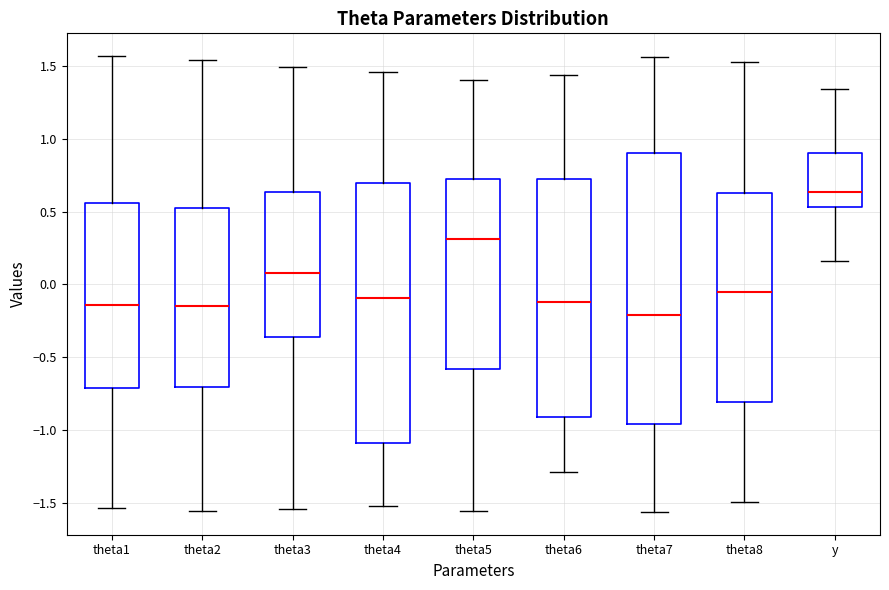

Reading left to right, read every box against the y-axis: the position of its median line, the range the box covers, and the ends of its whiskers. The values are not printed on the chart, so give them approximately, as read against the axis.

theta1: median -0.15, box -0.70 to 0.55, whiskers -1.55 to 1.55
theta2: median -0.15, box -0.70 to 0.50, whiskers -1.55 to 1.55
theta3: median 0.10, box -0.35 to 0.65, whiskers -1.55 to 1.50
theta4: median -0.10, box -1.10 to 0.70, whiskers -1.50 to 1.45
theta5: median 0.30, box -0.60 to 0.75, whiskers -1.55 to 1.40
theta6: median -0.10, box -0.90 to 0.70, whiskers -1.30 to 1.45
theta7: median -0.20, box -0.95 to 0.90, whiskers -1.55 to 1.55
theta8: median -0.05, box -0.80 to 0.65, whiskers -1.50 to 1.55
y: median 0.65, box 0.55 to 0.90, whiskers 0.15 to 1.35